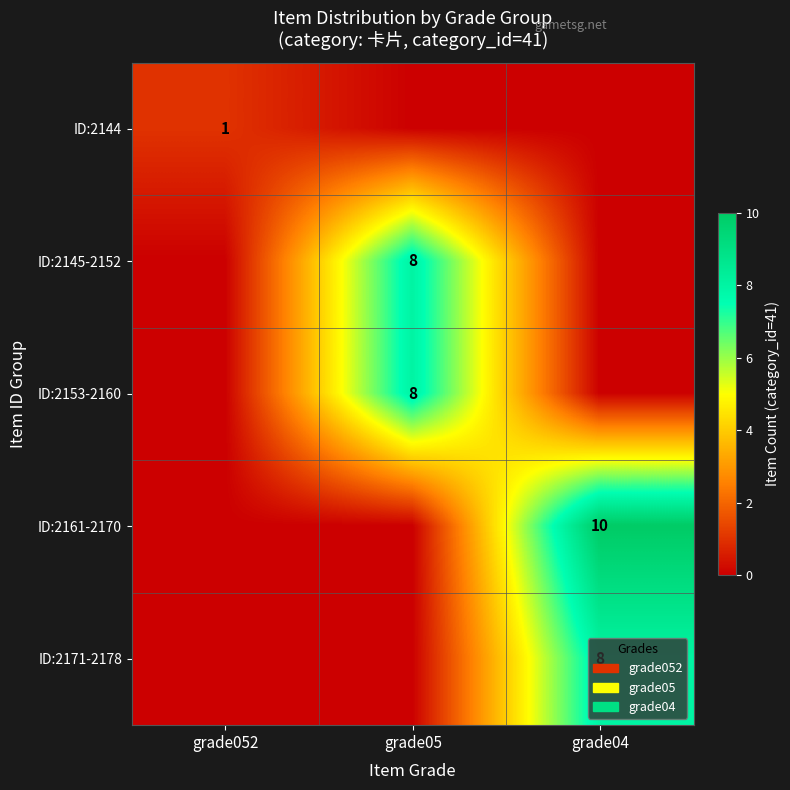

The ID:2171-2178 series shows 8 at grade04. True or false?

True